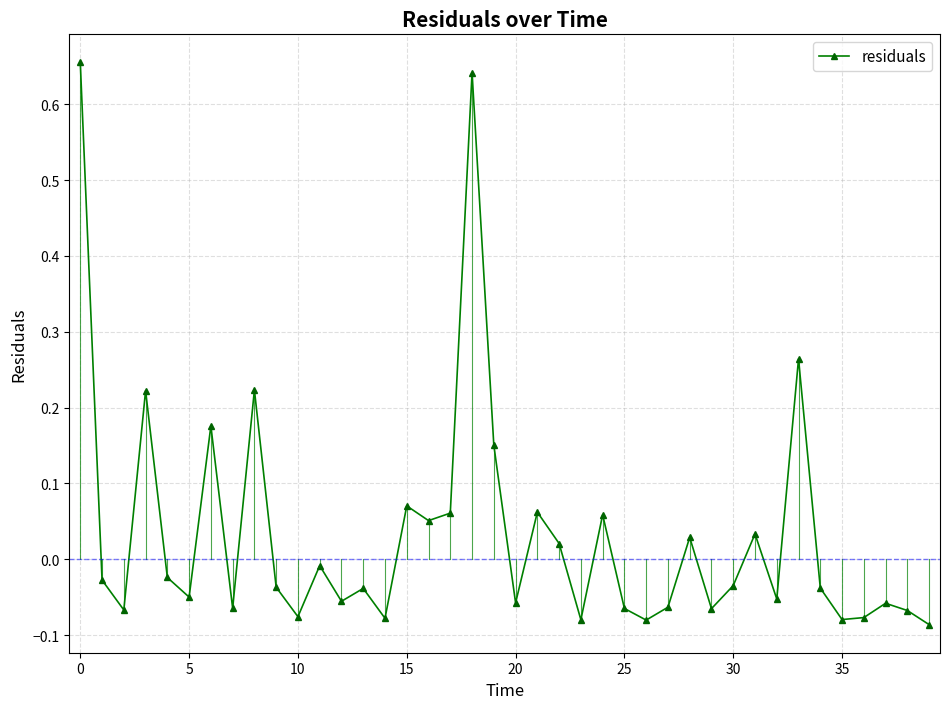

How many interior local peaks (higher than both neighbors) does the data have?

13